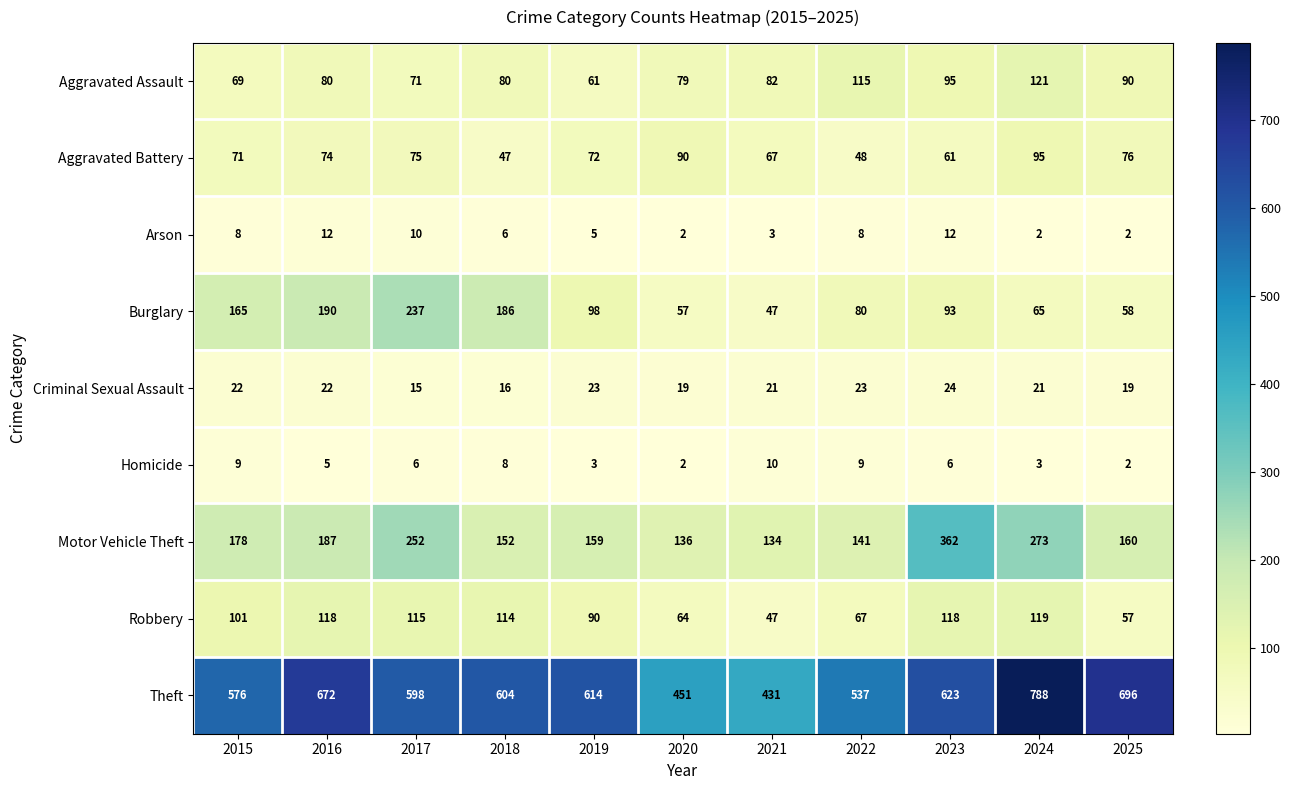

What is the average value of the Aggravated Assault series?

86